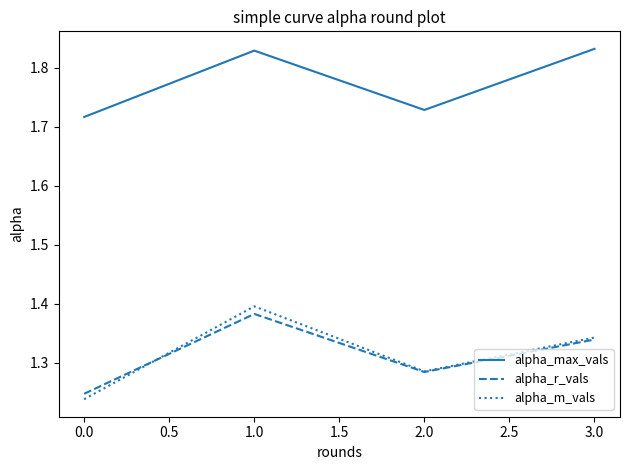

Which series has the largest range (max minus min)?

alpha_m_vals